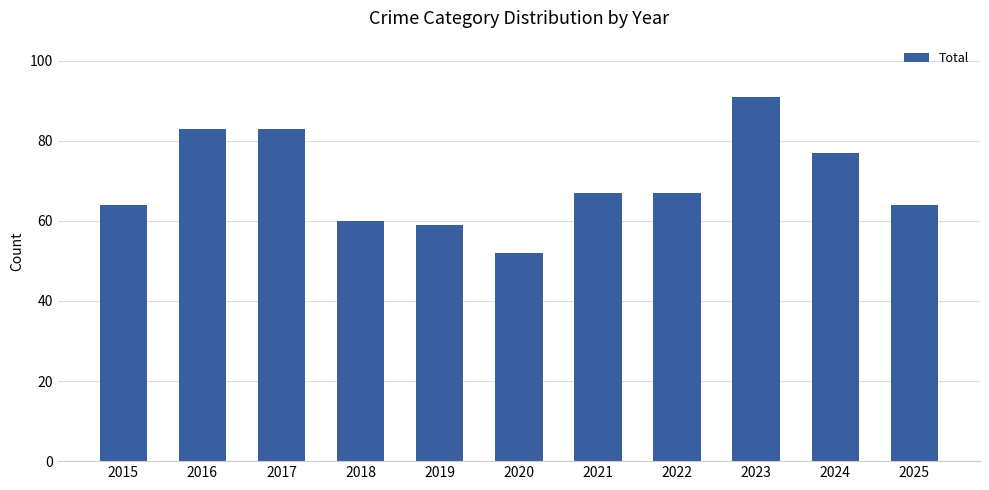

Read the value at 2022.

67